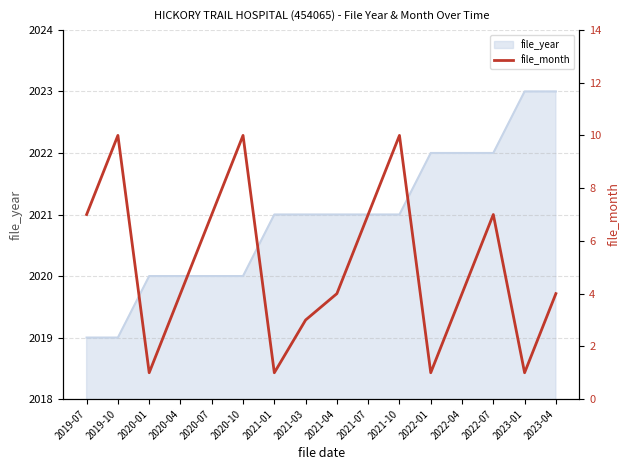

The value of file_year at 2021-03 is 2021. True or false?

True